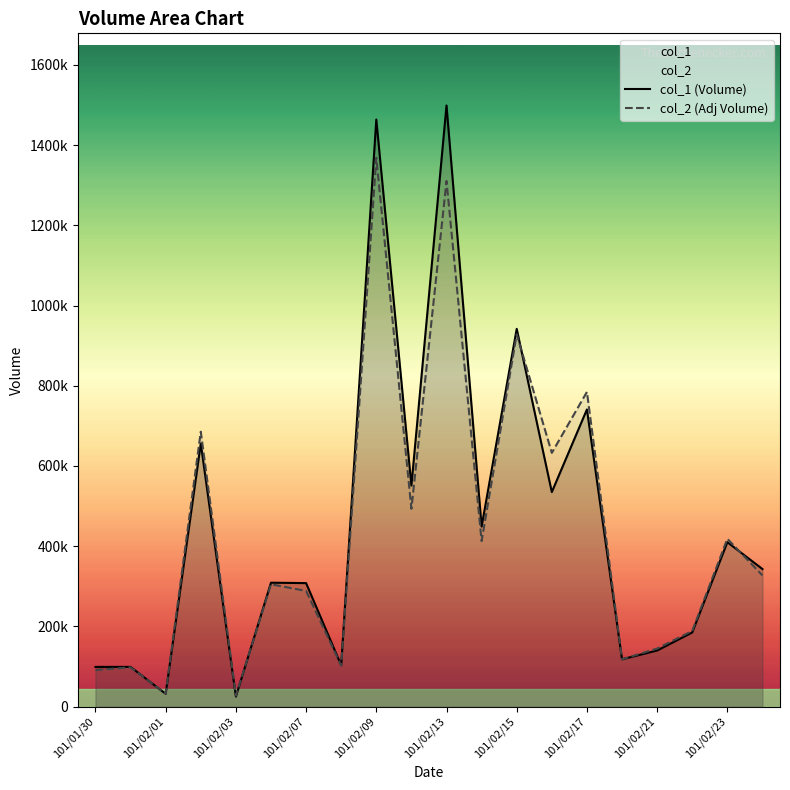

What is the smallest value displayed?

25000